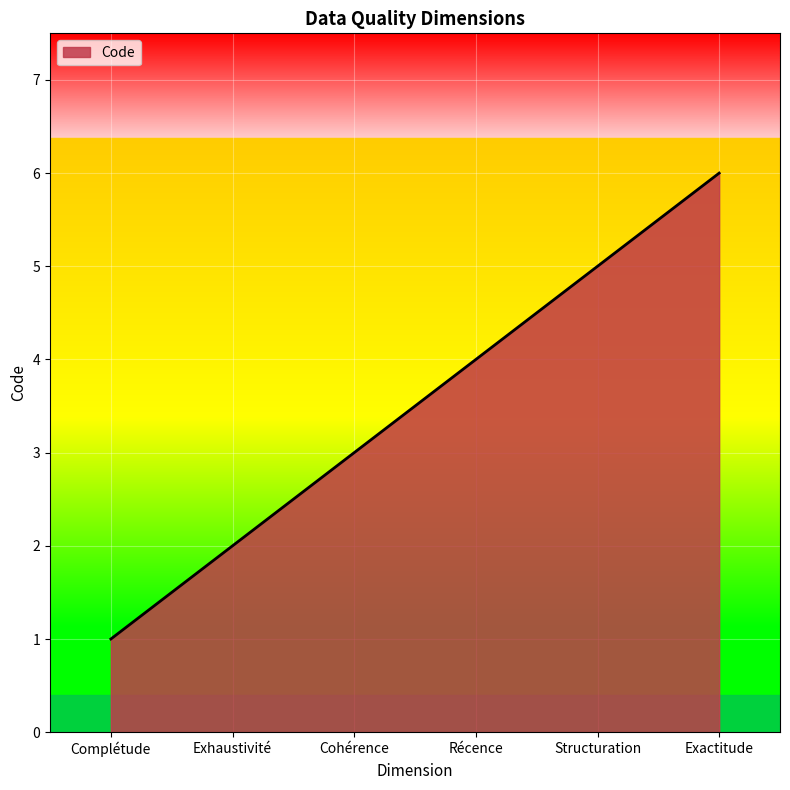

List the labels in order of value, smallest first.

Complétude, Exhaustivité, Cohérence, Récence, Structuration, Exactitude